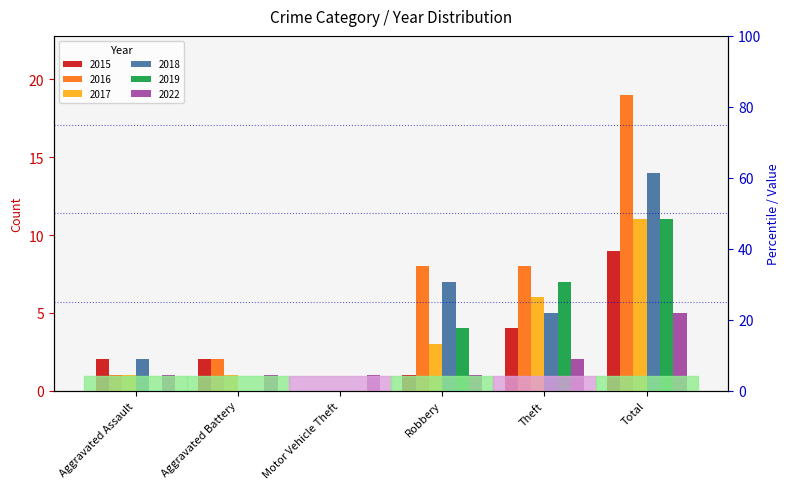

What is the difference between the 2015 values at Theft and Robbery?

3